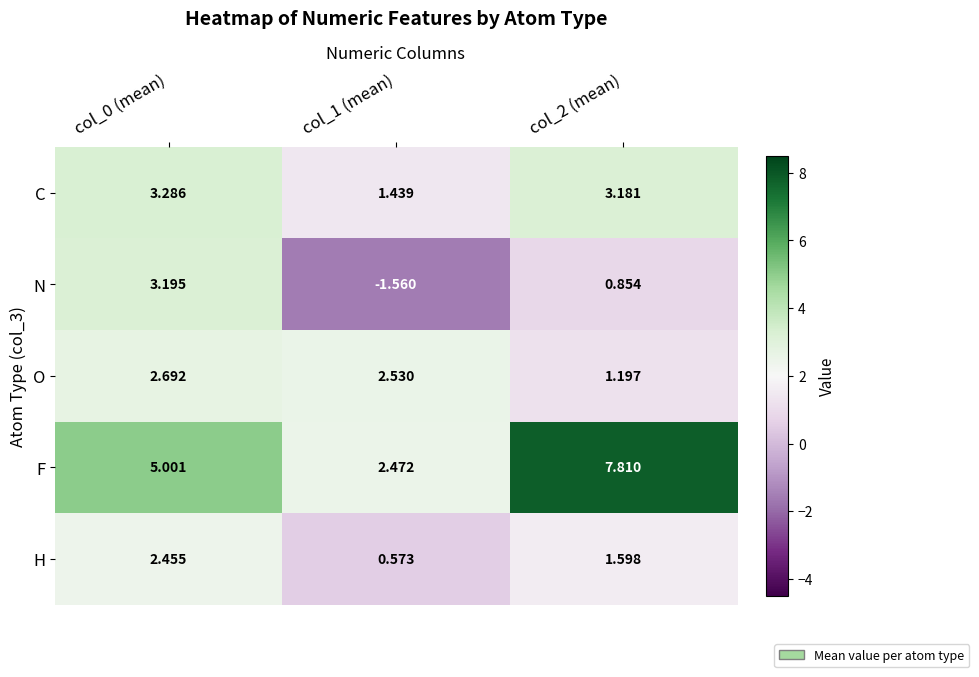

Which label corresponds to the largest value in the chart?

col_2 (mean)